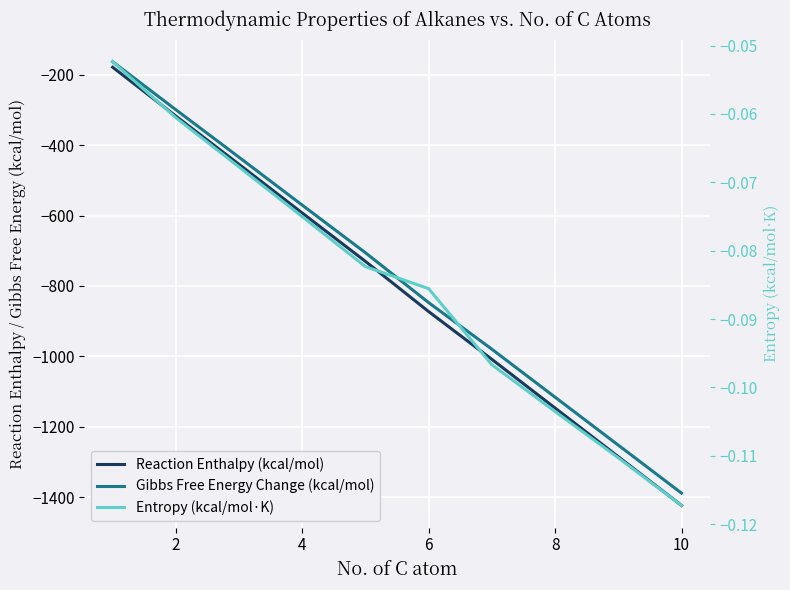

True or false: Entropy (kcal/mol·K) and Reaction Enthalpy (kcal/mol) intersect in this chart.

False